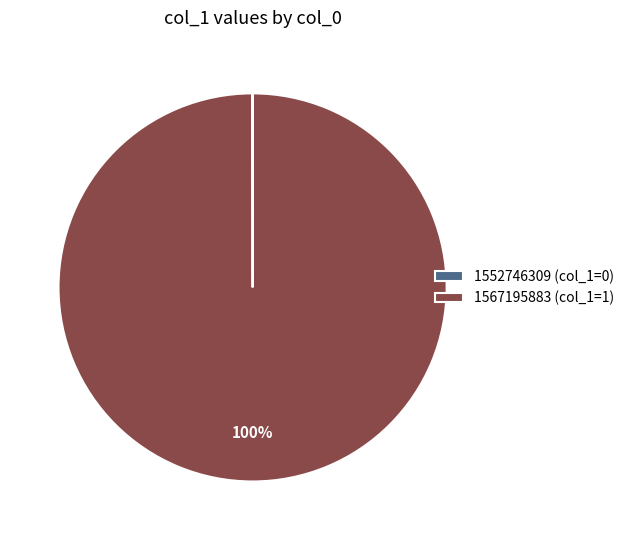

Is it true that 1567195883 (col_1=1) is 85% of the pie?

False